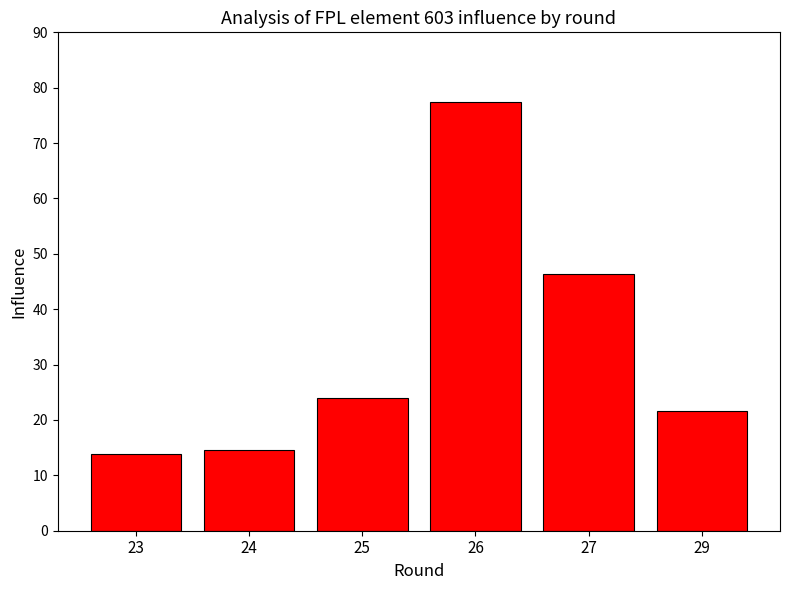

What is the difference between the maximum and minimum values?

63.6